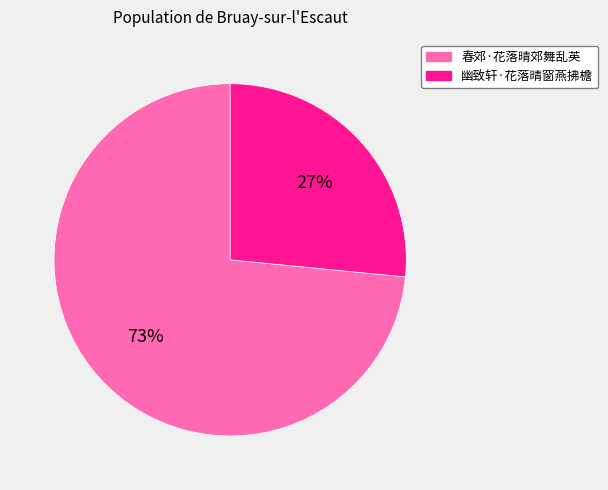

Is it true that 春郊·花落晴郊舞乱英 is 73% of the pie?

True